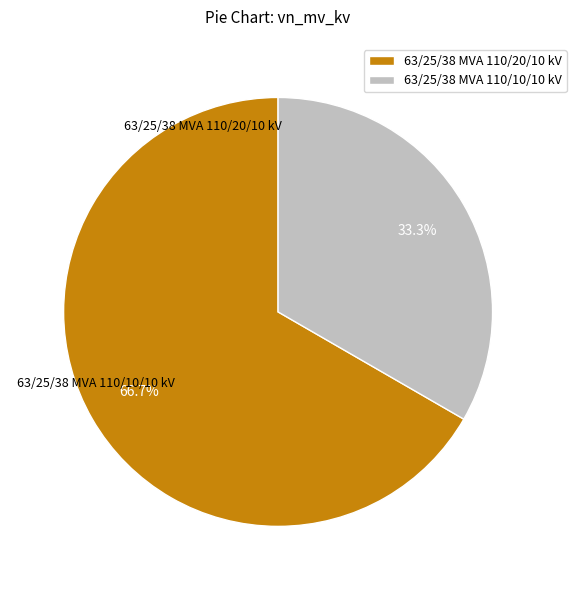

Which slice is the largest?

63/25/38 MVA 110/20/10 kV